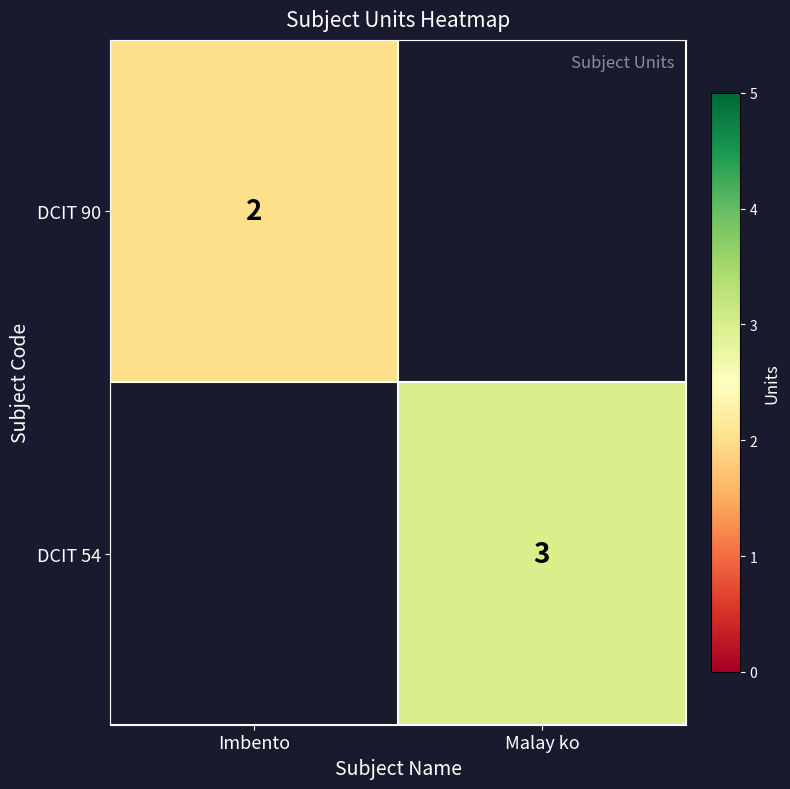

Is it true that DCIT 90 equals 1 at Imbento?

False